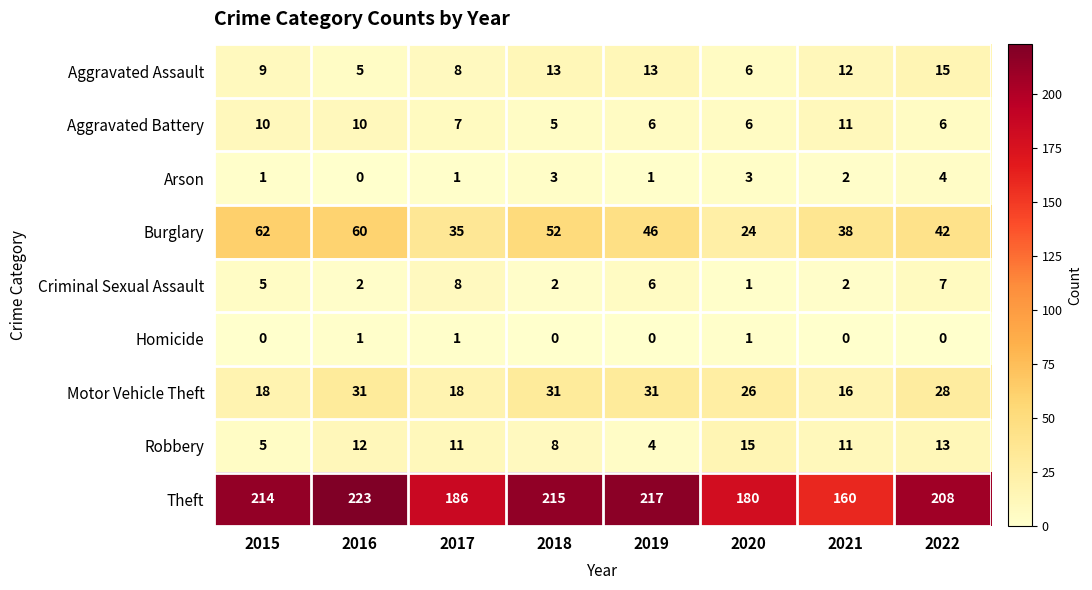

Which series has the largest total across all categories?

Theft